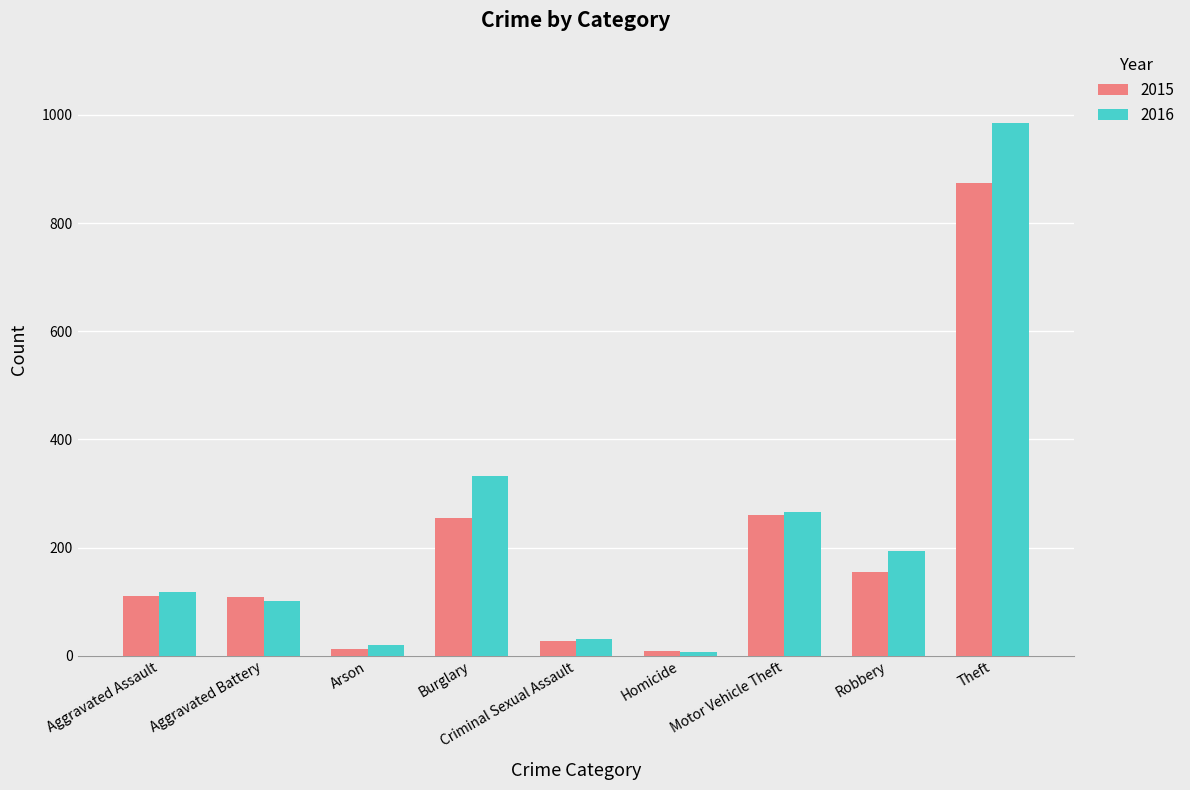

What are all the series names shown in the legend?

2015, 2016